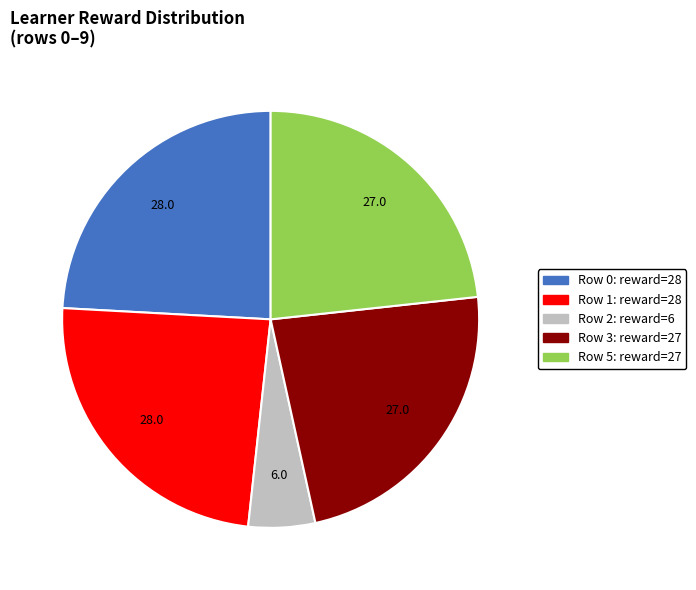

Does any single category account for the majority?

No